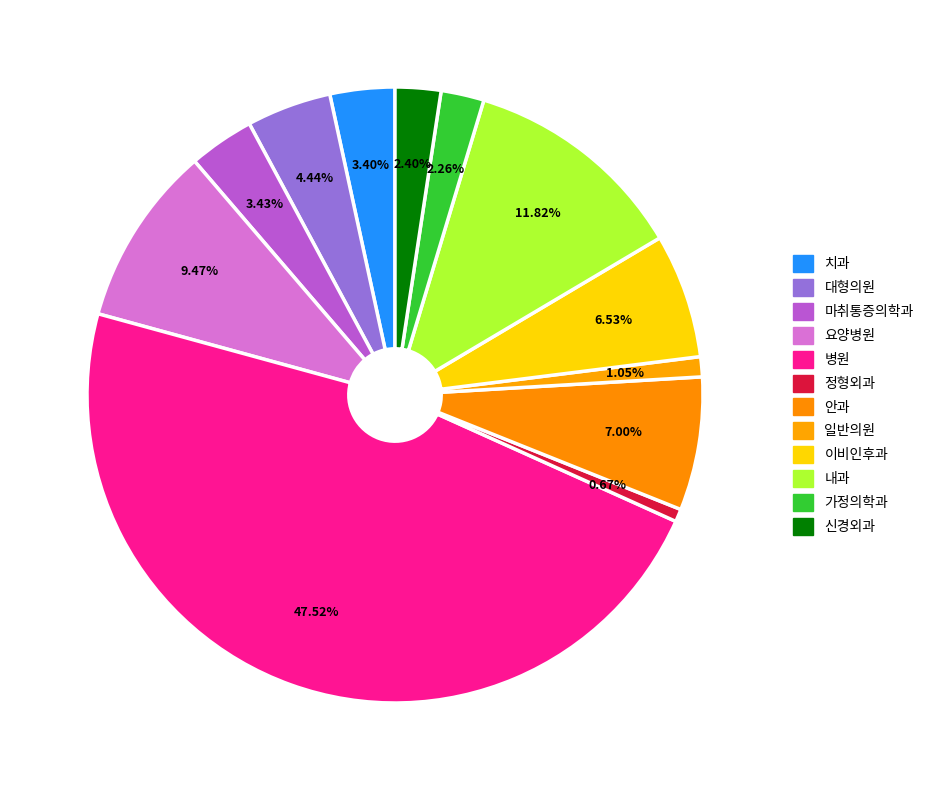

Does 정형외과 represent more than half of the total?

No